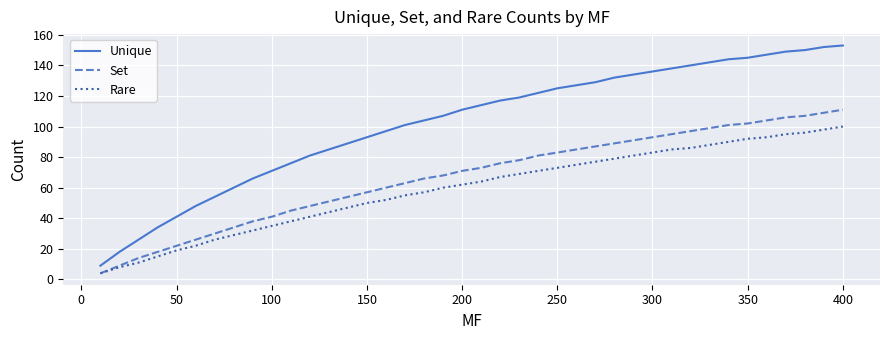

What are all the series names shown in the legend?

Unique, Set, Rare